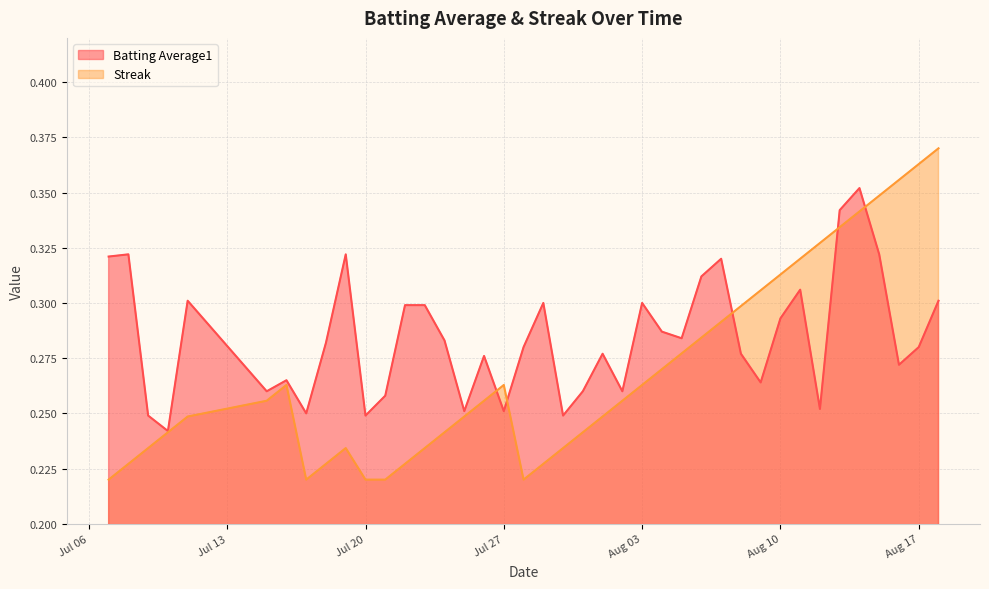

How many lines are shown in the chart?

2